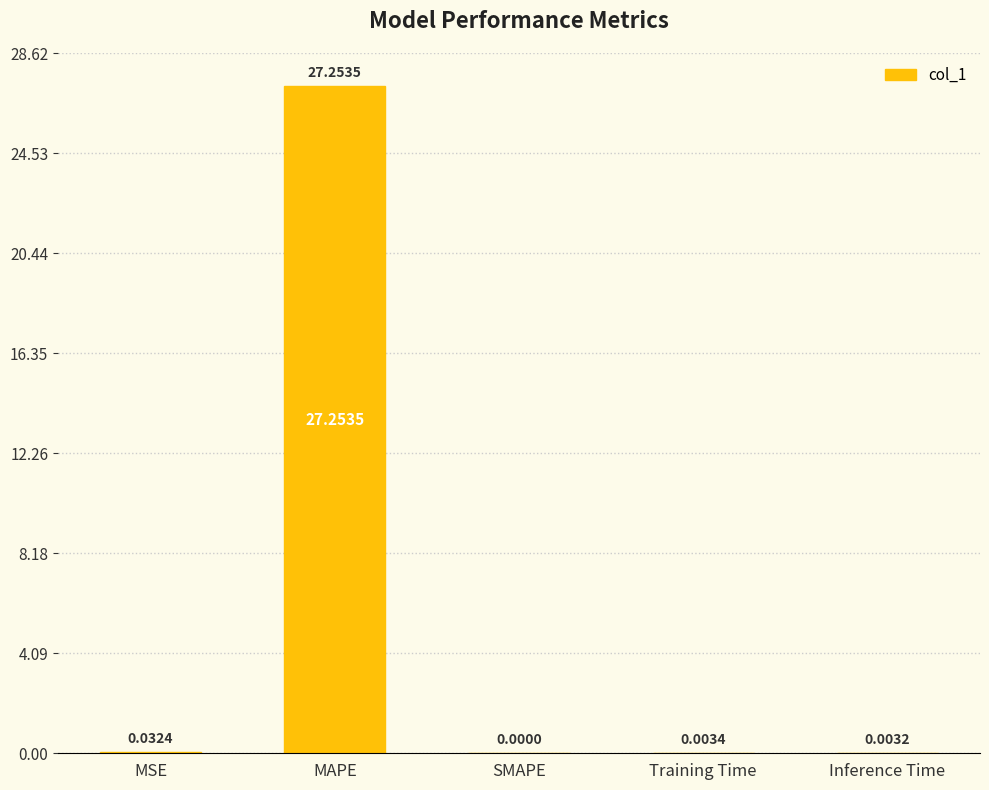

Between MSE and MAPE, which is larger?

MAPE